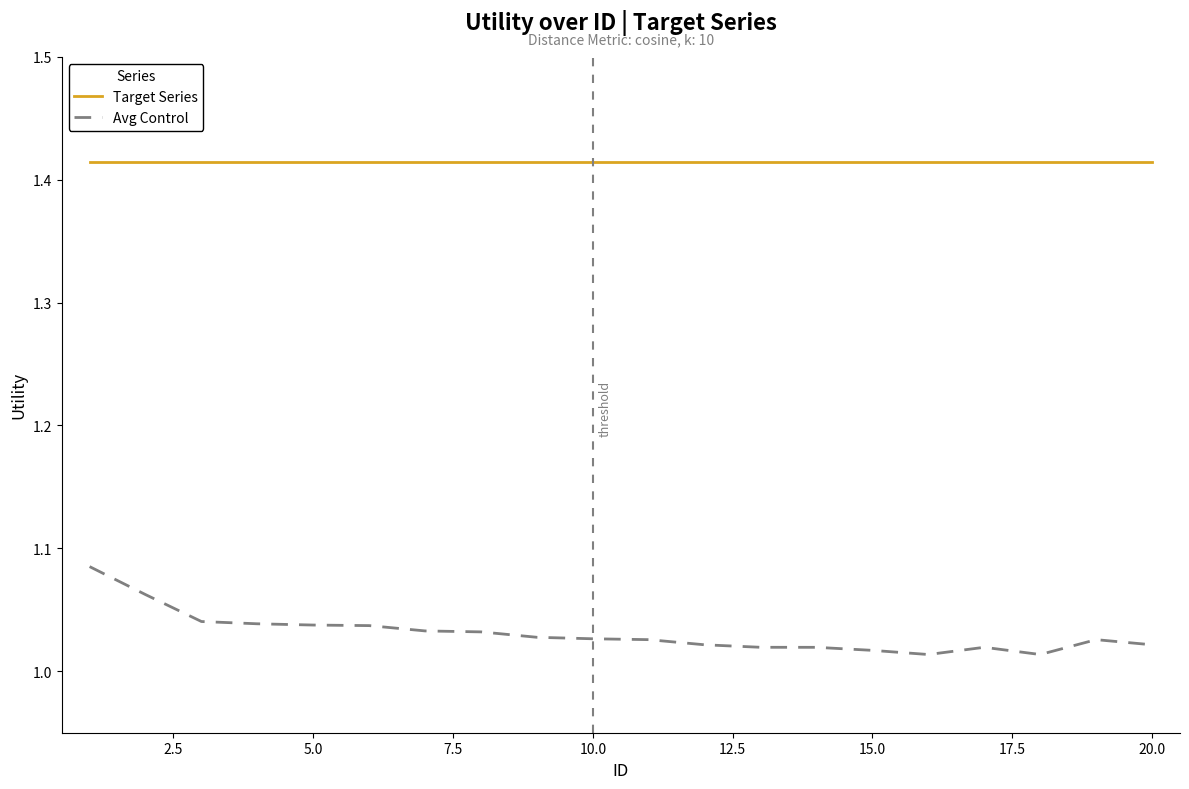

Which series has the largest total across all categories?

Target Series